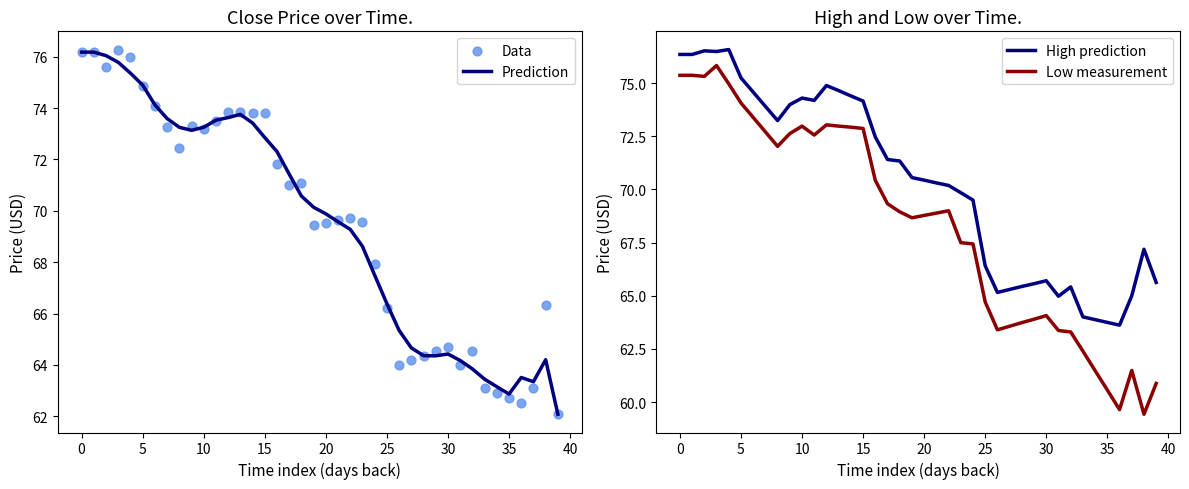

At how many categories does at least one series exceed 73?

16